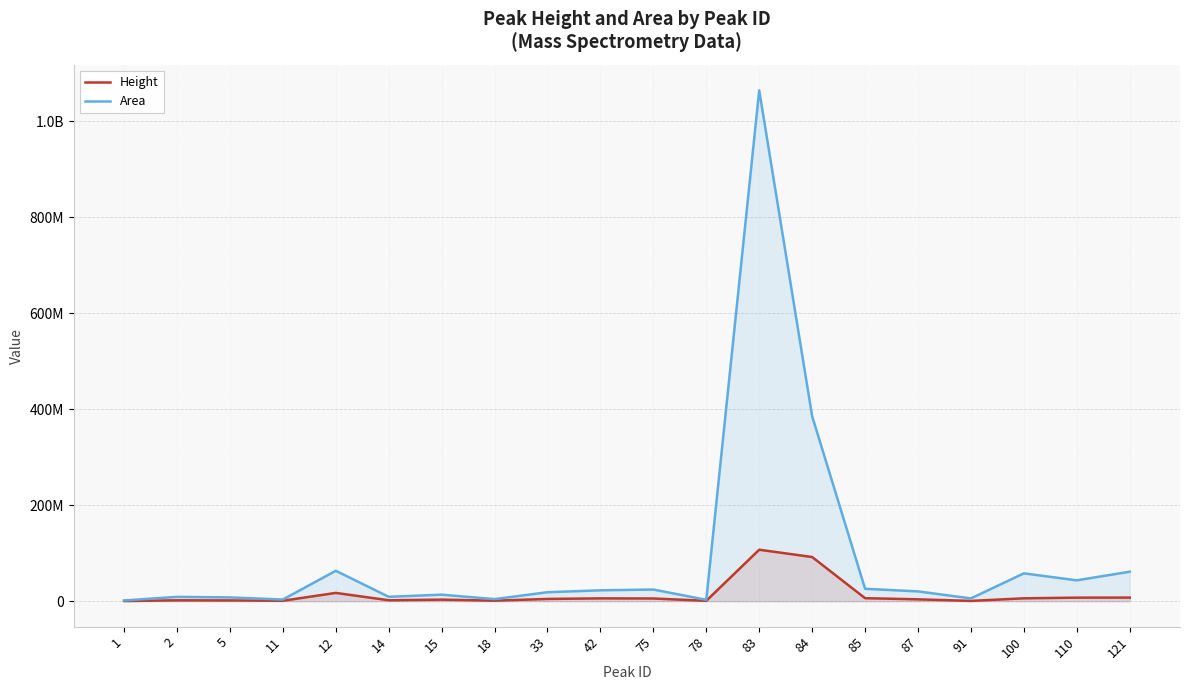

True or false: Area has more than 0 interior local peaks.

True